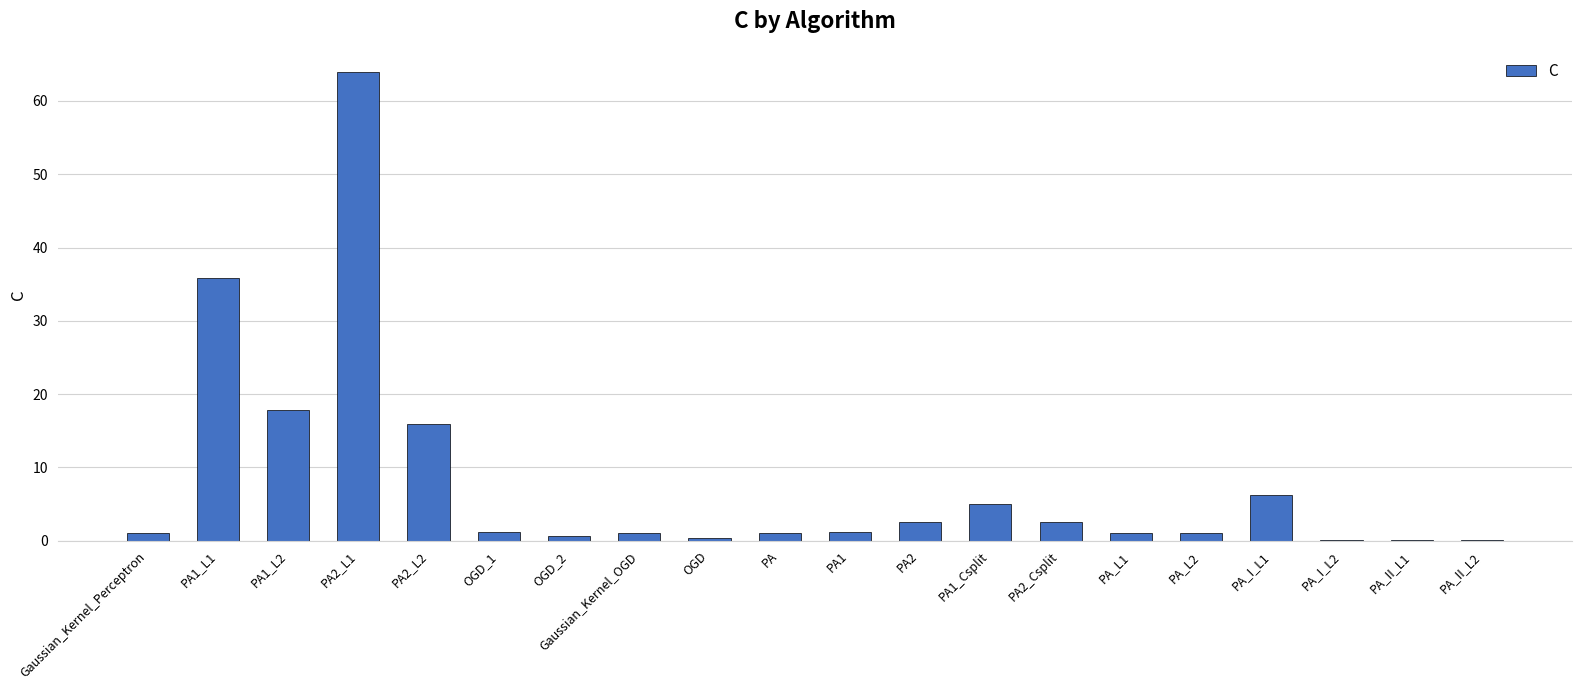

Are the bars grouped side by side (vs. stacked)?

No